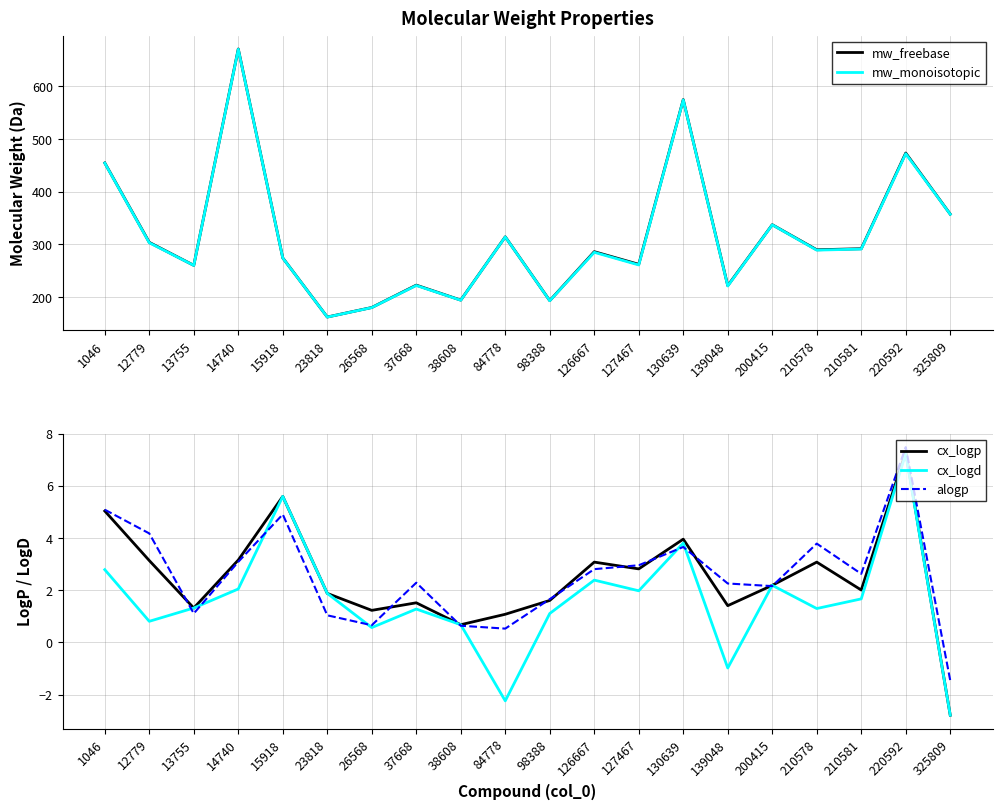

Is it true that mw_freebase equals 303.8 at 12779?

True